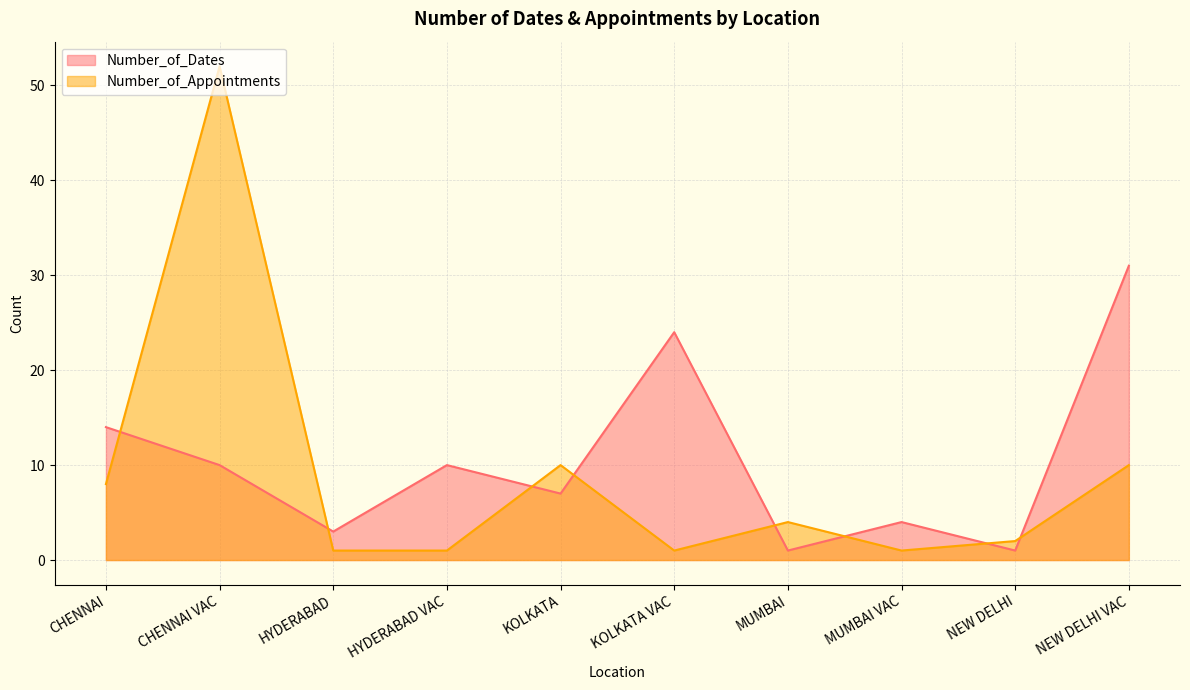

True or false: Number_of_Appointments and Number_of_Dates intersect in this chart.

True